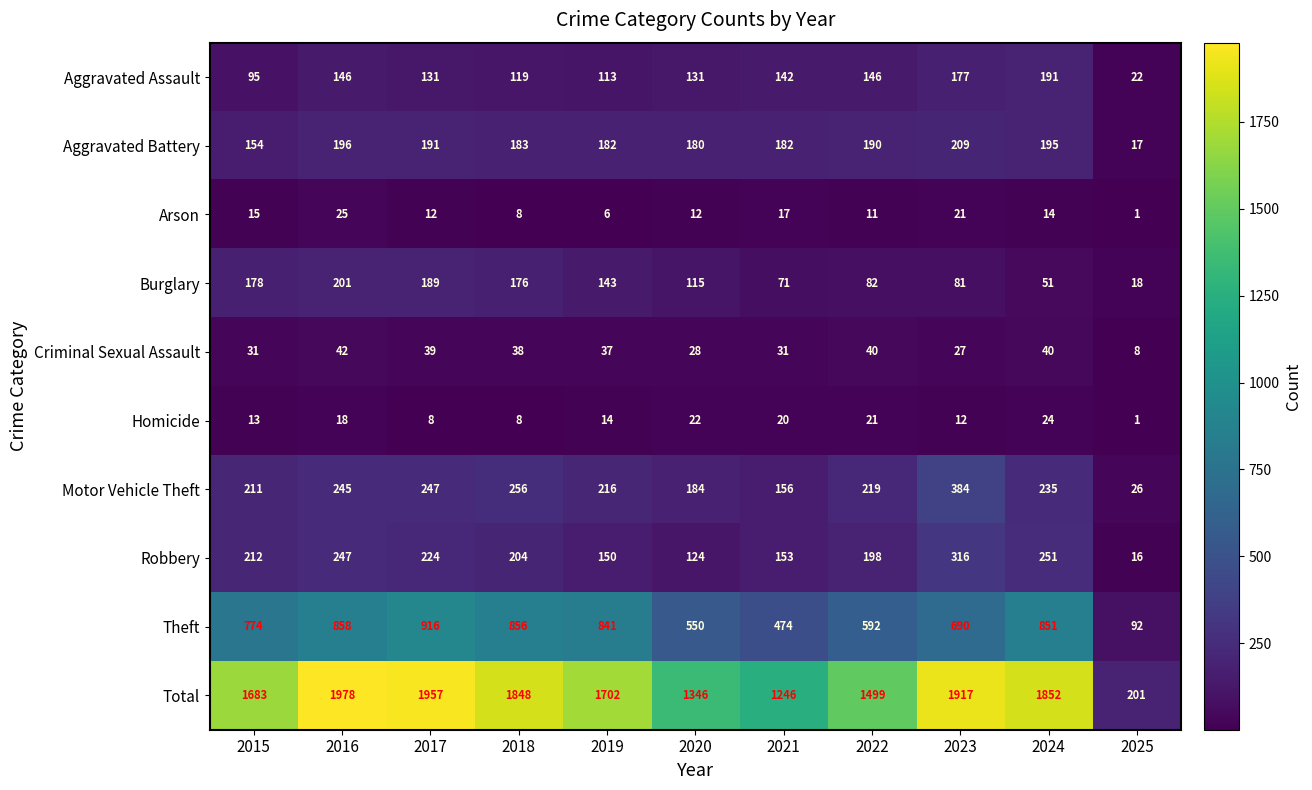

What is the difference between the maximum and minimum values in the Motor Vehicle Theft series?

358